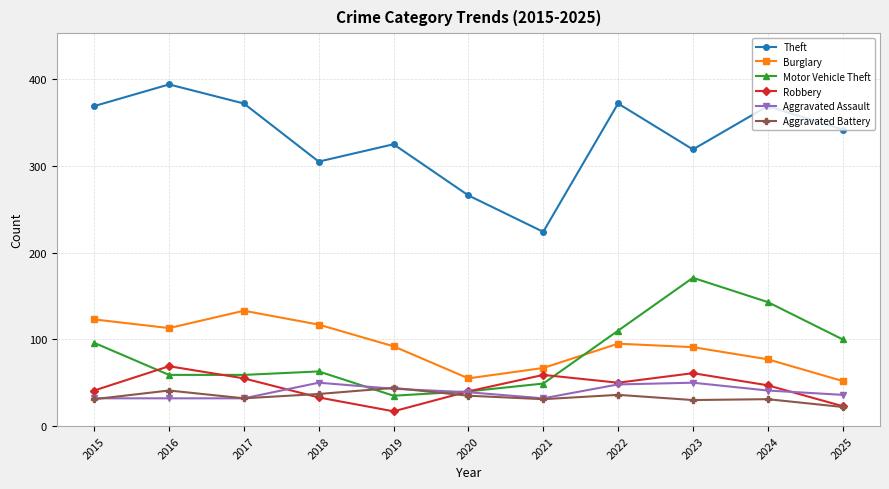

True or false: Aggravated Assault has more than 1 points higher than both neighbors.

True